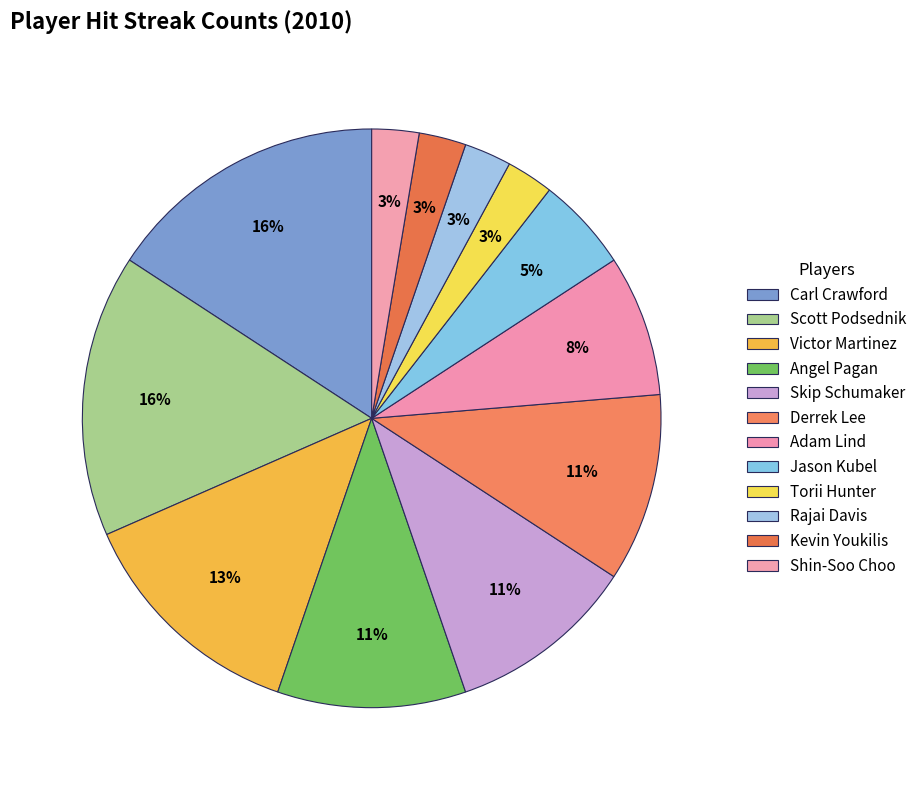

Rank the categories by value from lowest to highest.

Torii Hunter, Rajai Davis, Kevin Youkilis, Shin-Soo Choo, Jason Kubel, Adam Lind, Angel Pagan, Skip Schumaker, Derrek Lee, Victor Martinez, Carl Crawford, Scott Podsednik